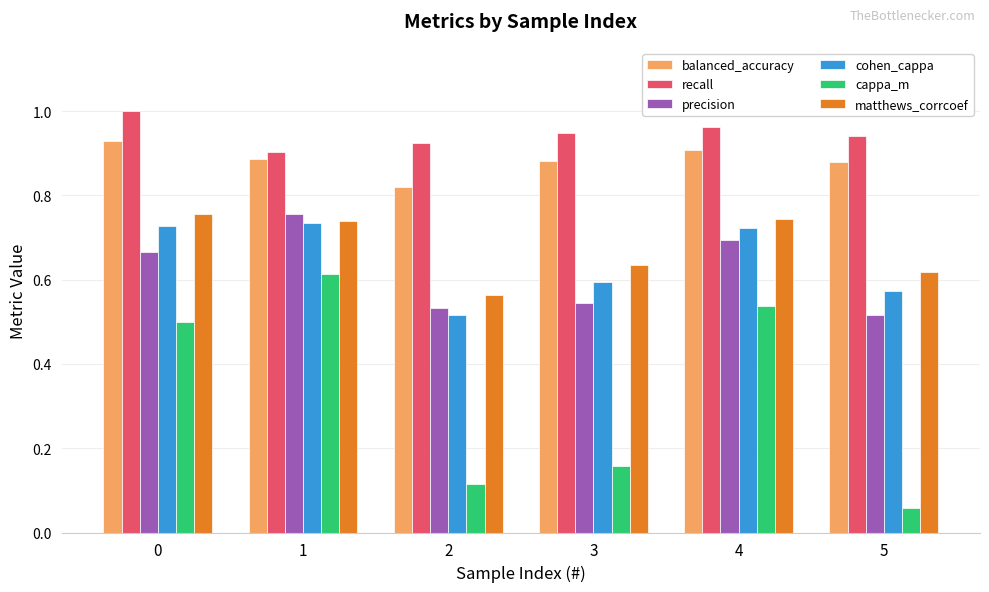

What is the total value across all series at 3?

3.8